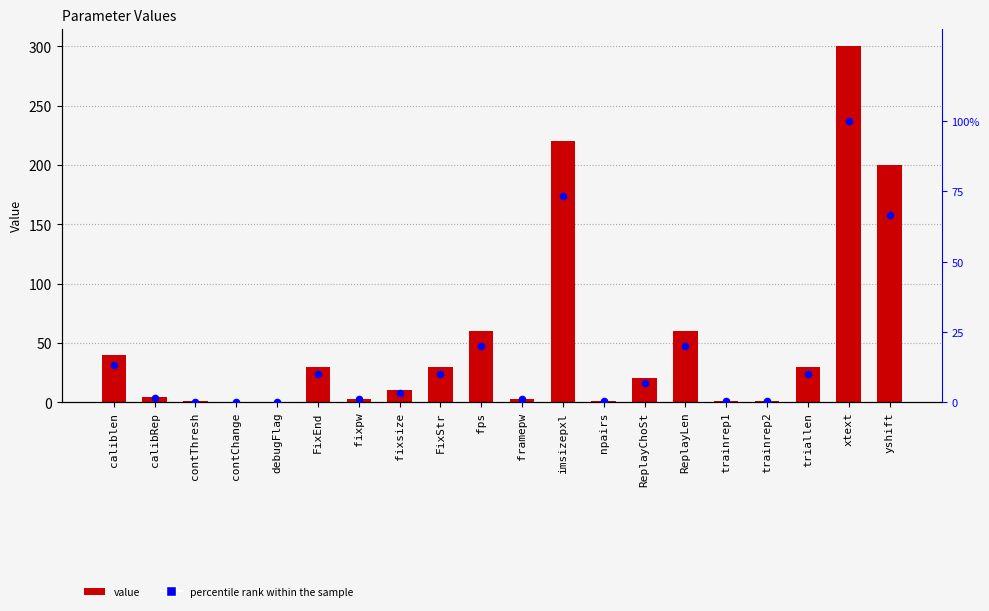

Which series reaches the minimum Y coordinate?

Value